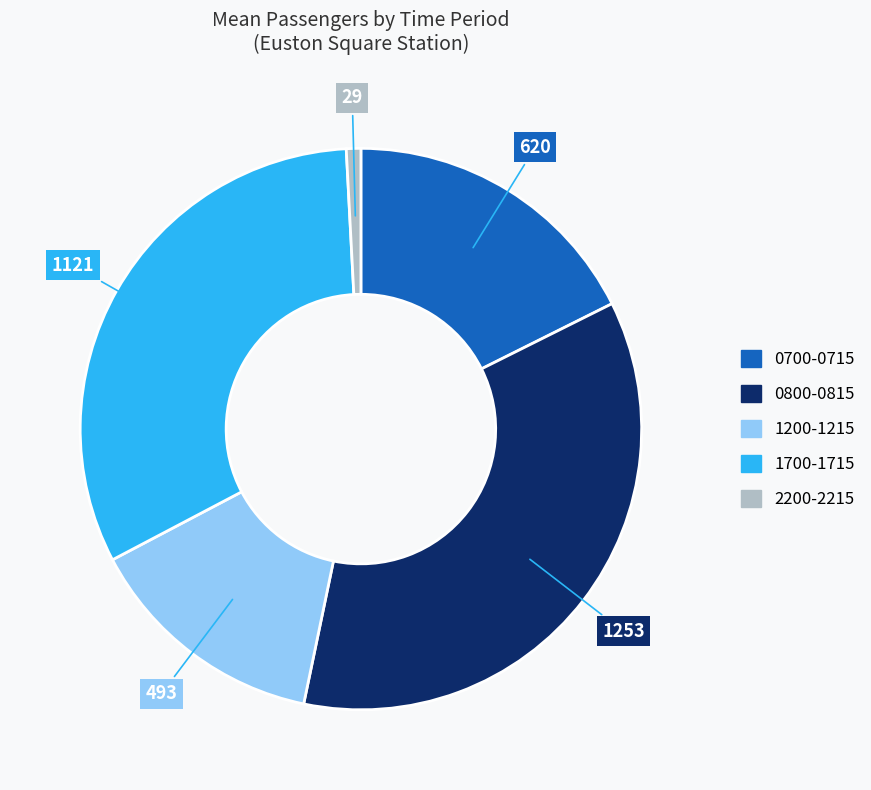

Is there a majority slice in this chart?

No